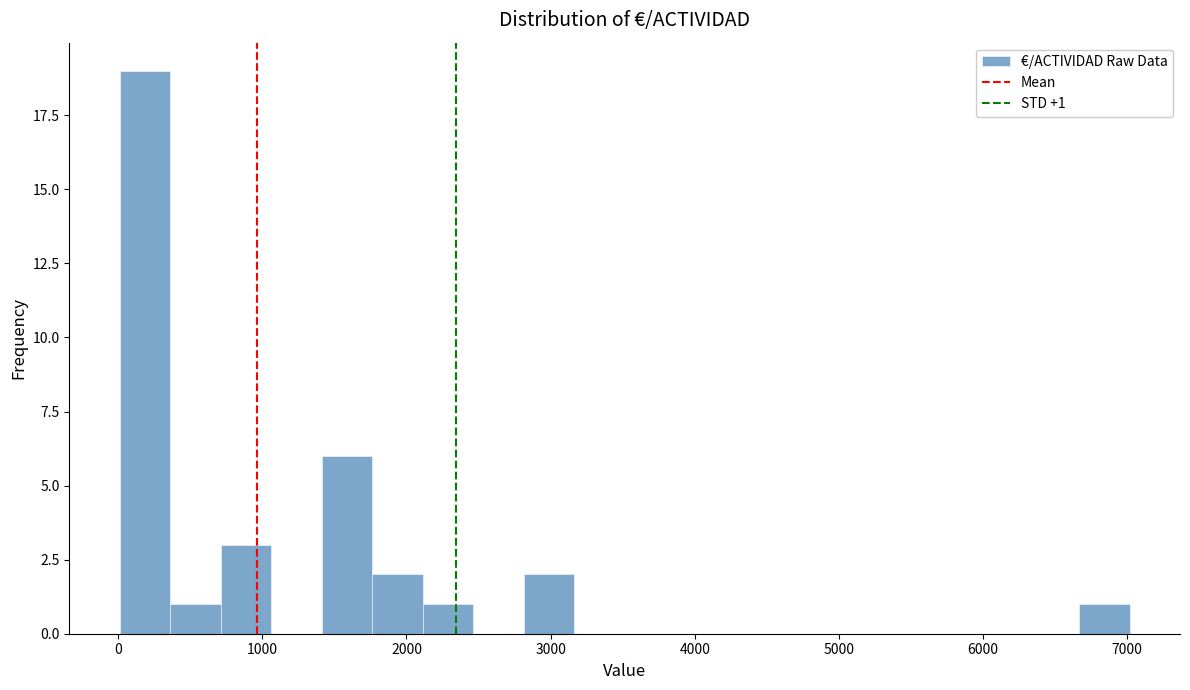

Around what value on the x-axis is the tallest bar? Give the approximate position of its centre, as read against the axis.

200